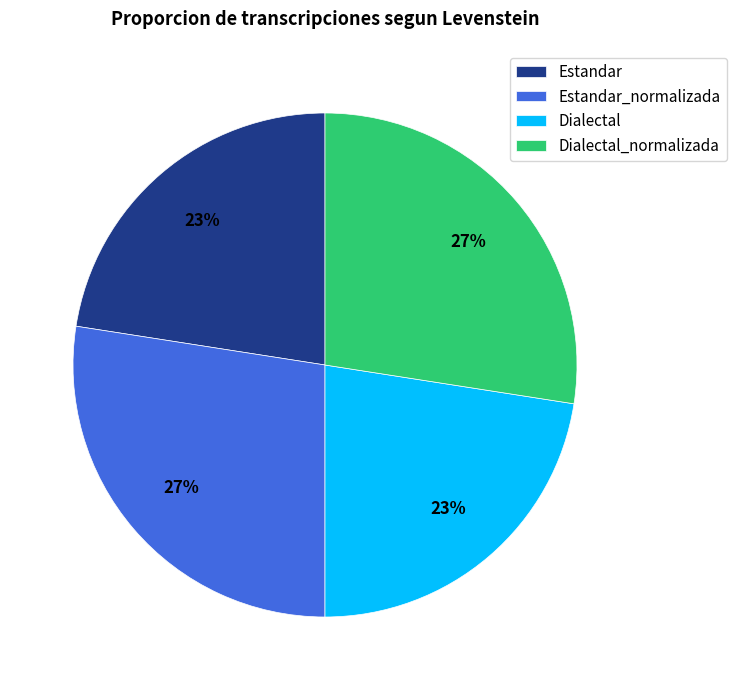

How many segments does this pie chart have?

4